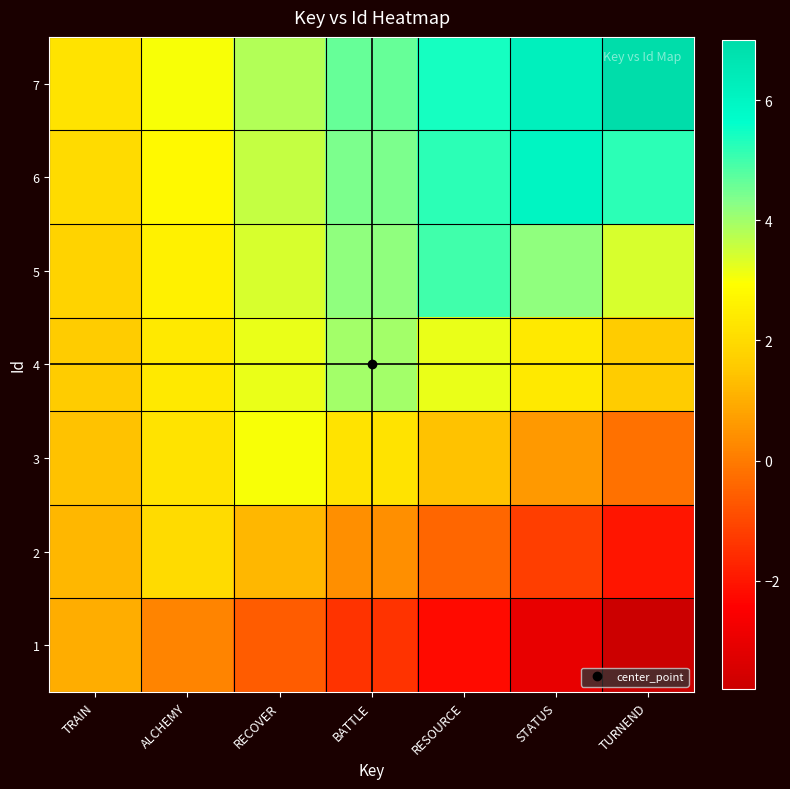

At how many categories does at least one series exceed 1?

7